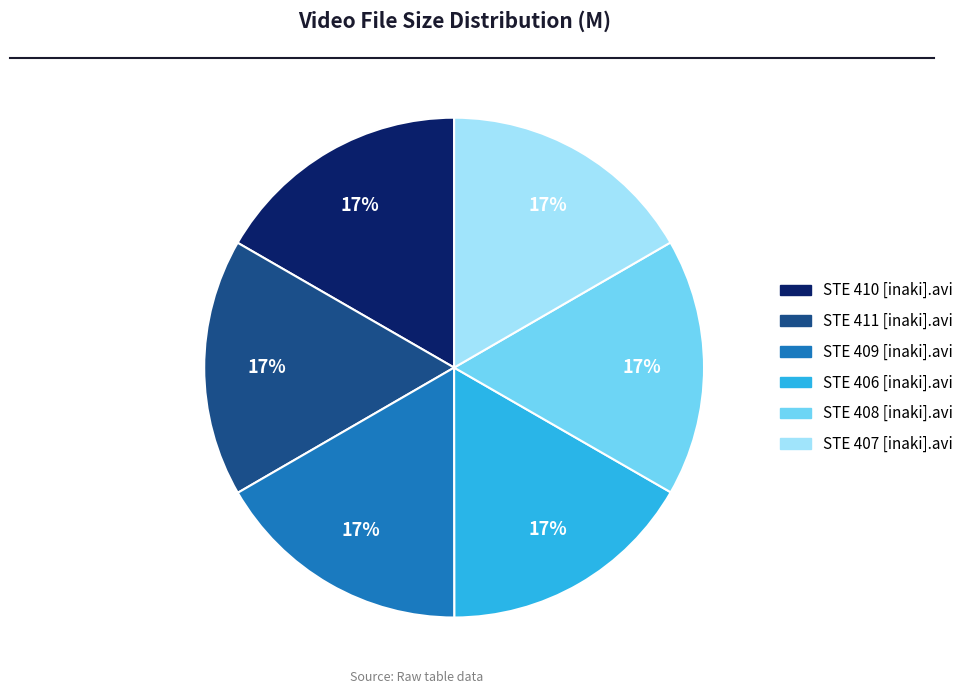

True or false: STE 410 [inaki].avi accounts for 17% of the total.

True